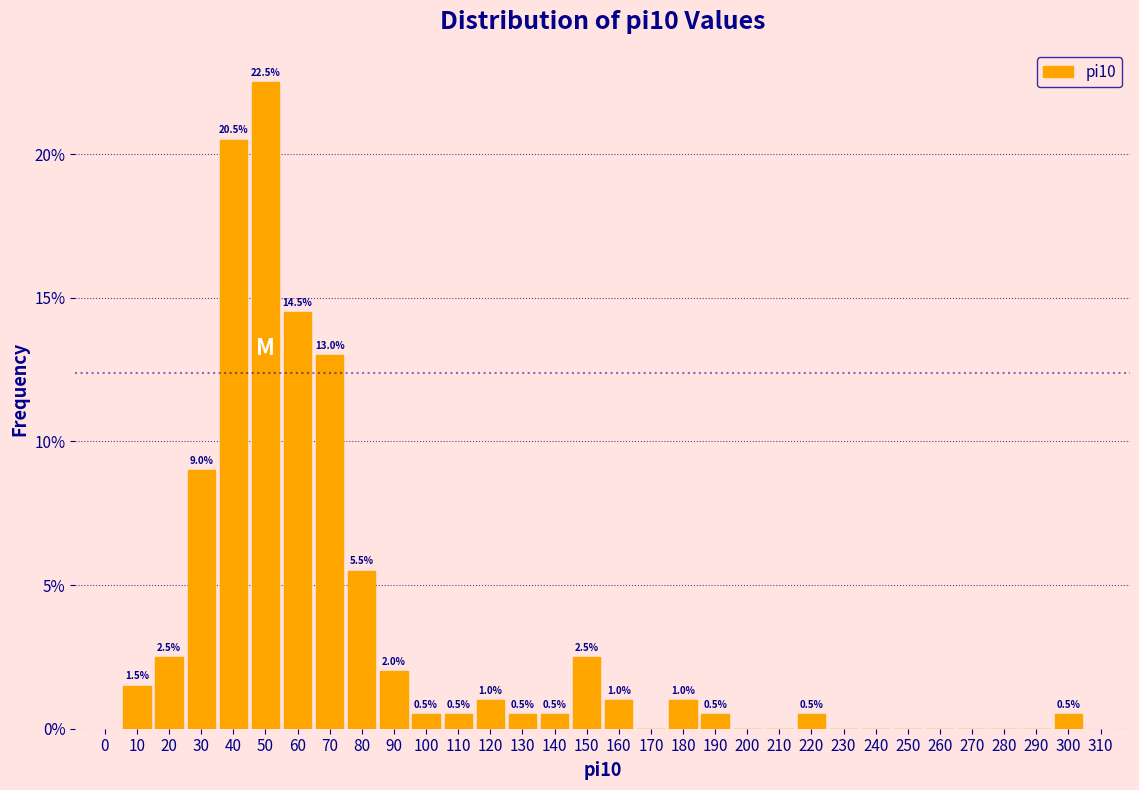

Over which range of the x-axis is the bar tallest?

45 to 55